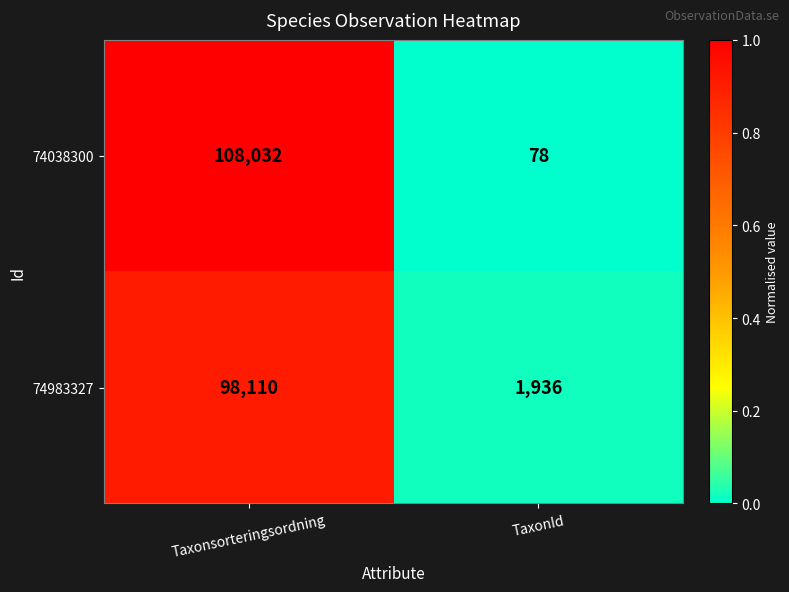

True or false: 74983327 has a value of 1936 at TaxonId.

True